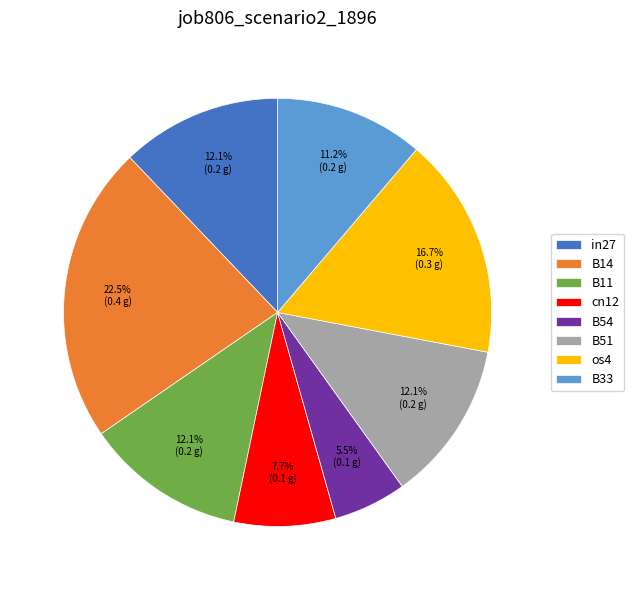

How many slices are in this pie chart?

8